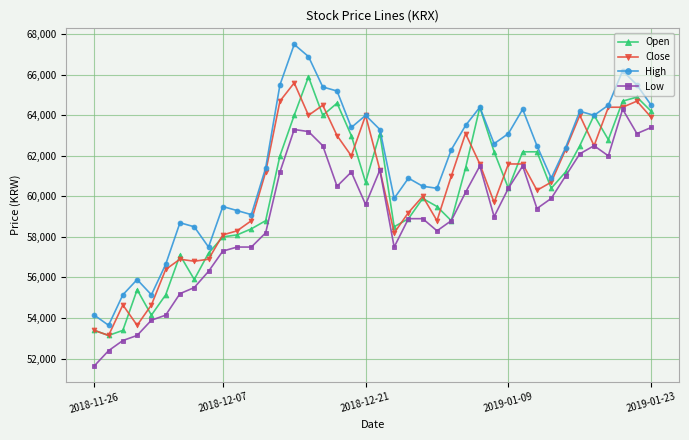

How many interior local valleys does the High series have?

10